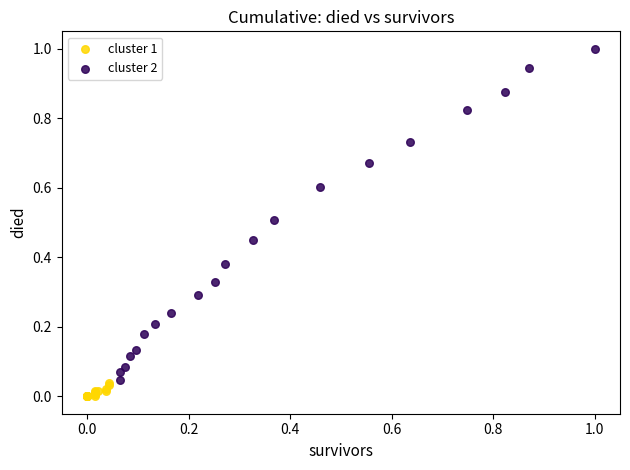

What are all the series names shown in the legend?

cluster 1, cluster 2